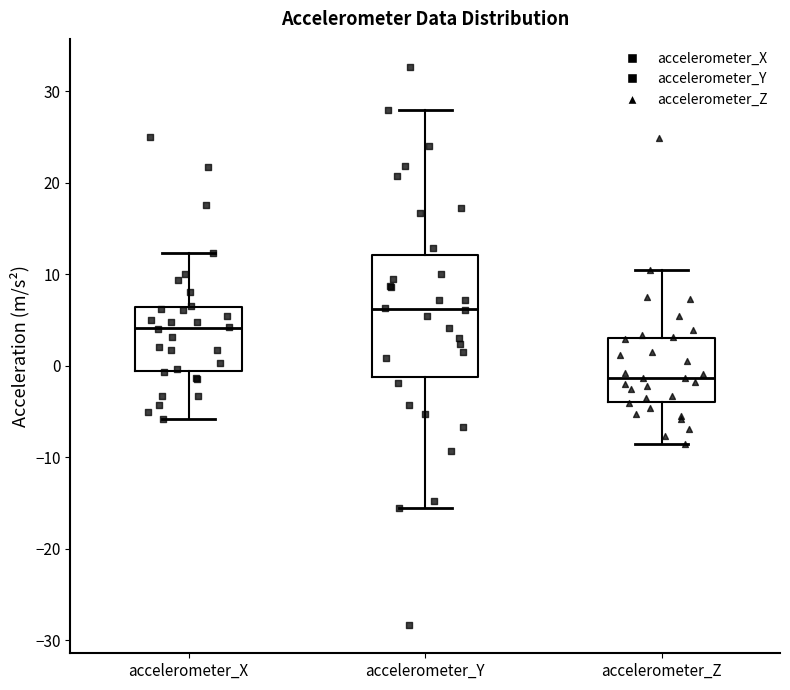

Which box is the tallest, from its lower edge to its upper edge?

accelerometer_Y